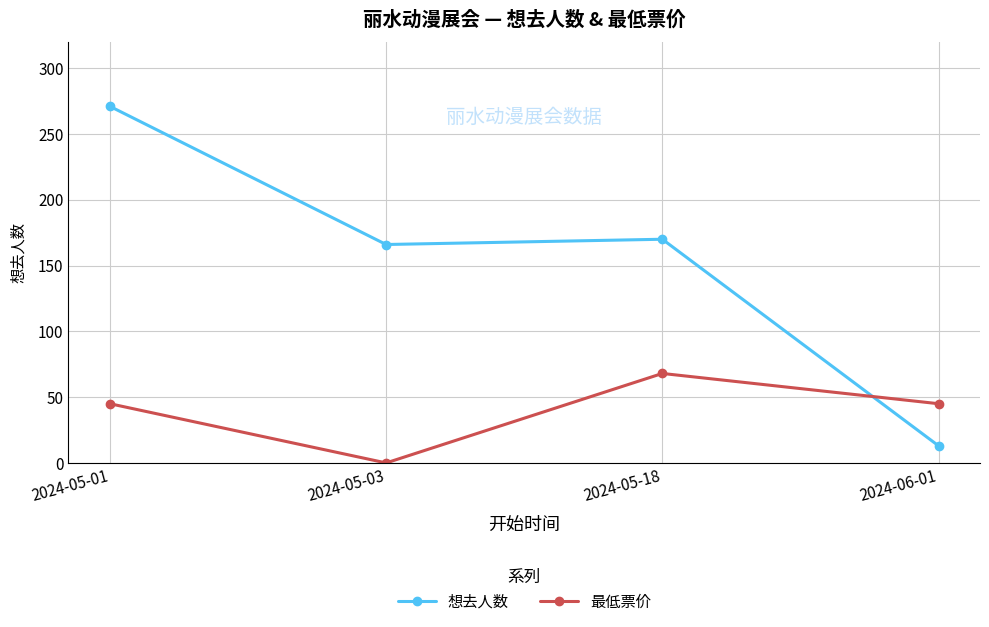

Count the 最低票价 values in the range 45 to 68.

3